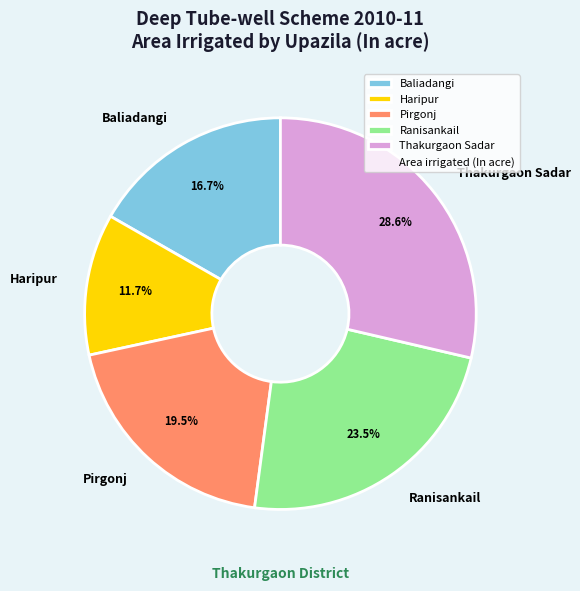

To the nearest percent, what is the difference between the Thakurgaon Sadar and Pirgonj slice percentages?

9%